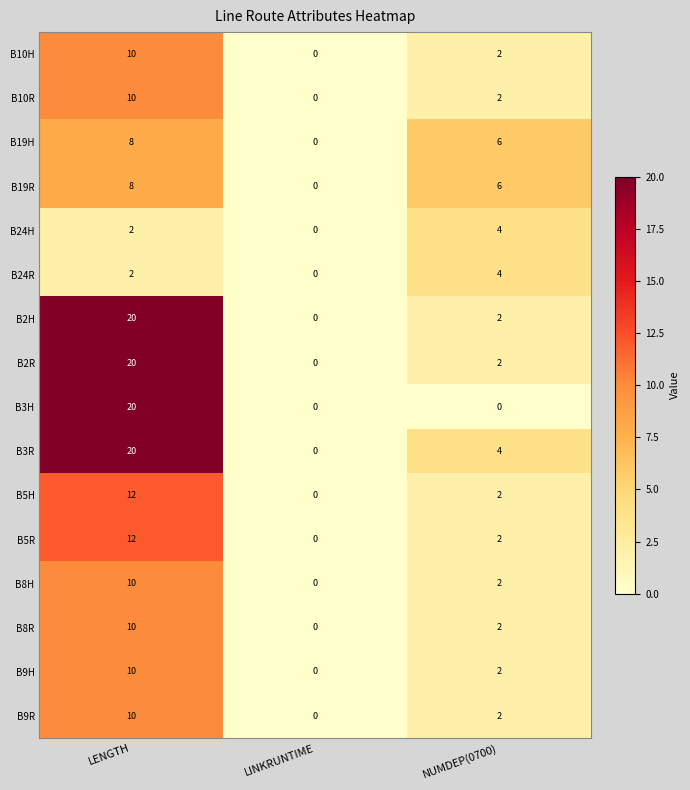

Where does the B2R series first go above 2?

LENGTH